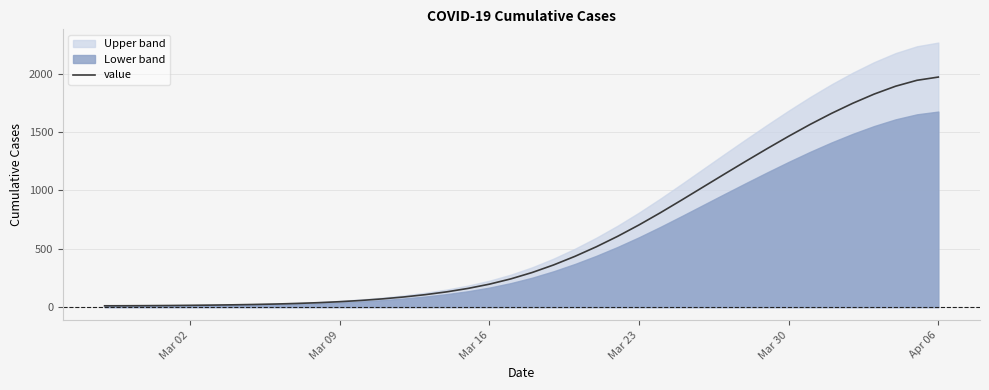

What is the smallest value displayed?

11.3